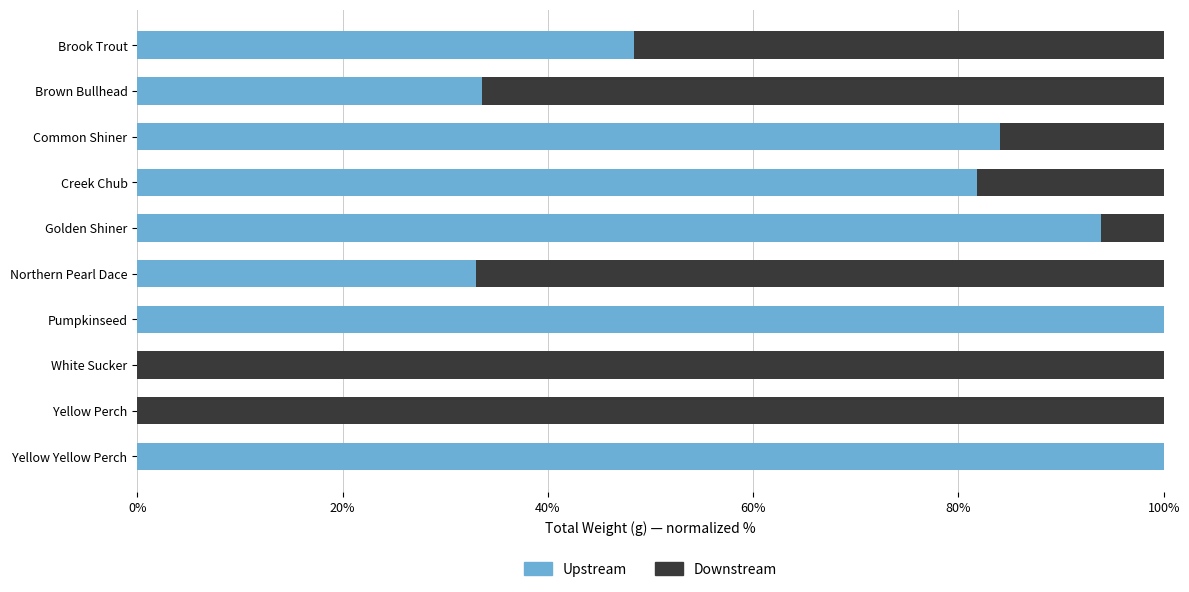

What is the total value across all series at Golden Shiner?

100.0